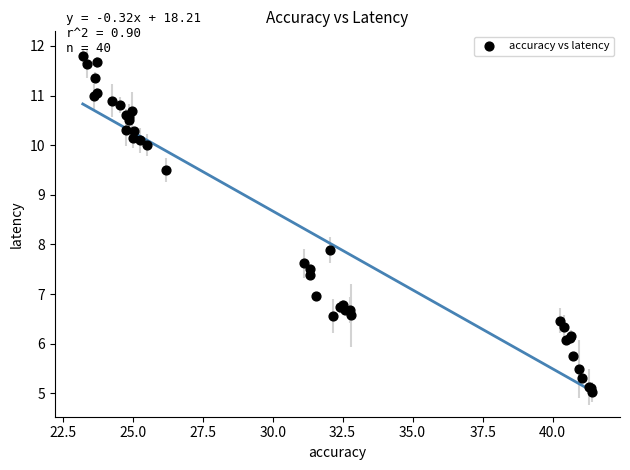

What Y value in the scatter plot is closest to 8?

7.9